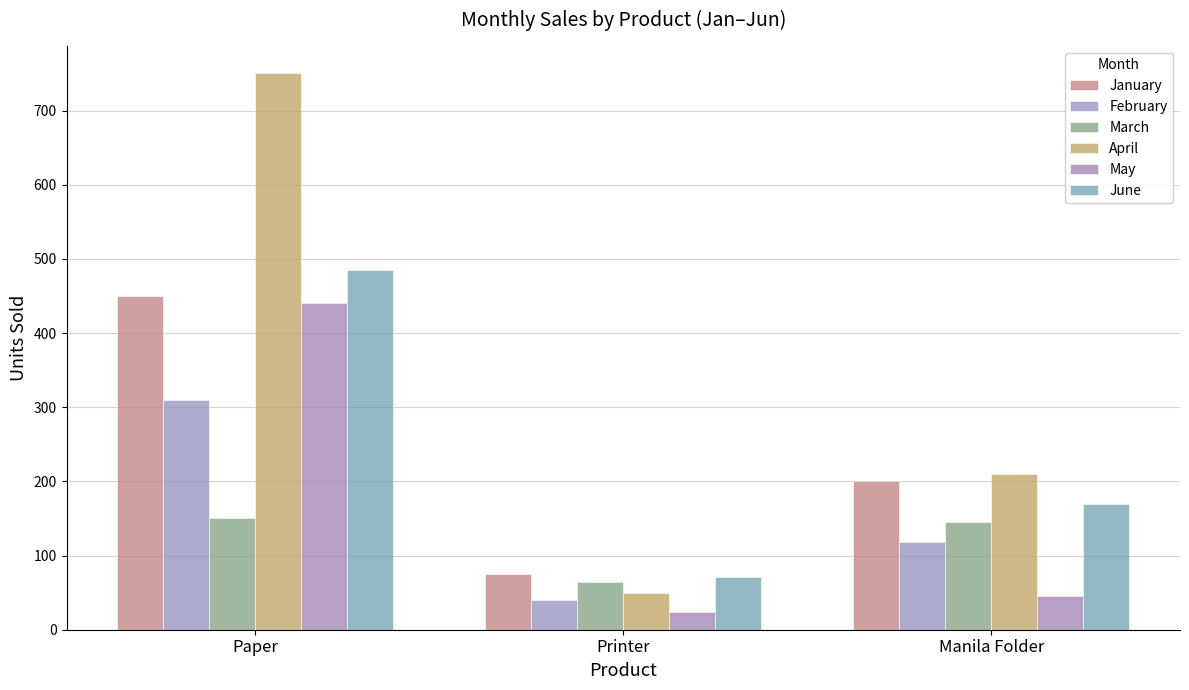

Is it true that March equals 150 at Paper?

True